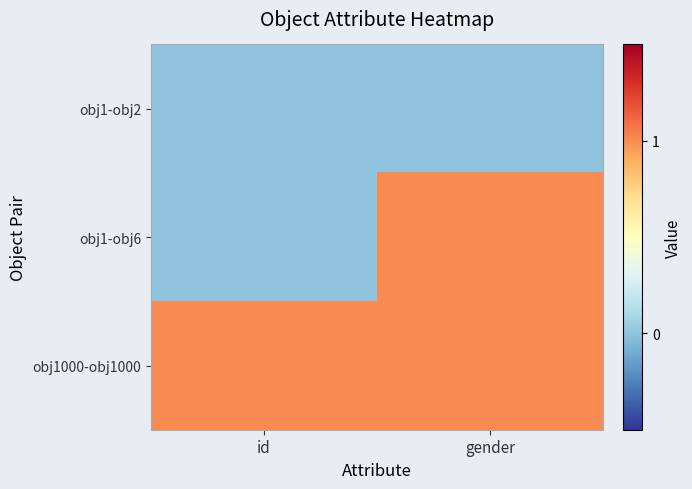

At which category is the sum across all series the highest?

gender